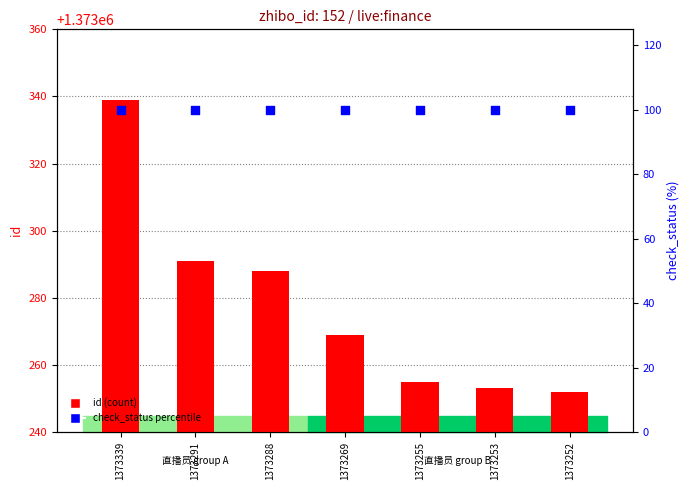

At how many categories does at least one series exceed 1217429?

7